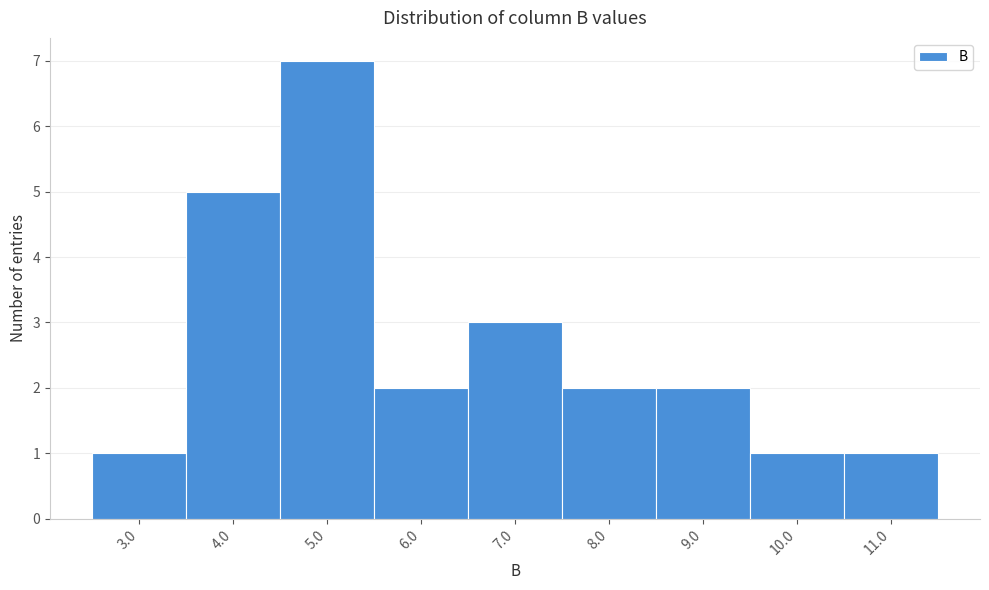

Reading left to right, extract all data points from this chart.

1	5	7	2	3	2	2	1	1